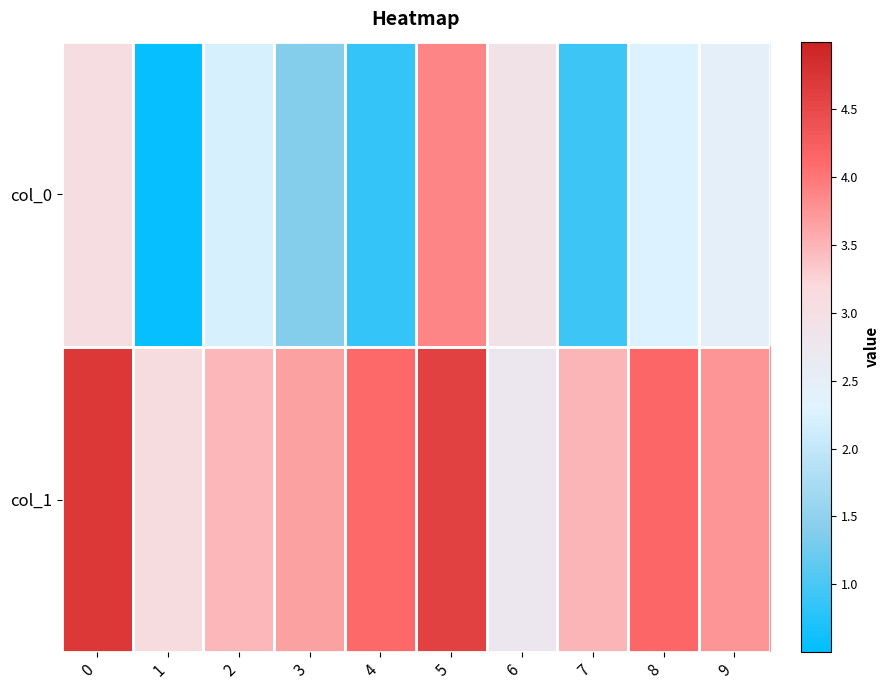

What is the greatest value displayed?

4.7